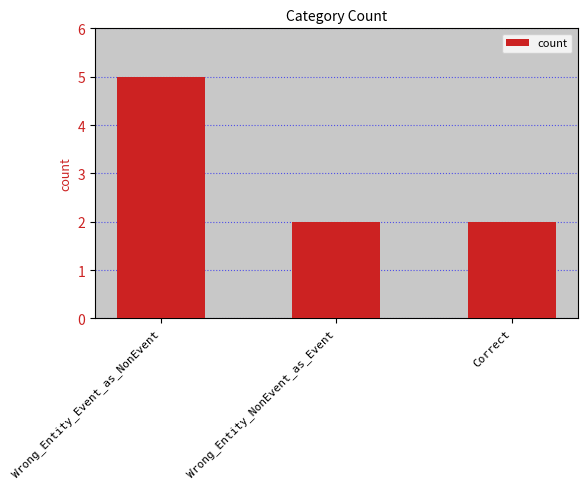

Reading right to left, what are all the values shown in this chart?

Correct=2	Wrong_Entity_NonEvent_as_Event=2	Wrong_Entity_Event_as_NonEvent=5